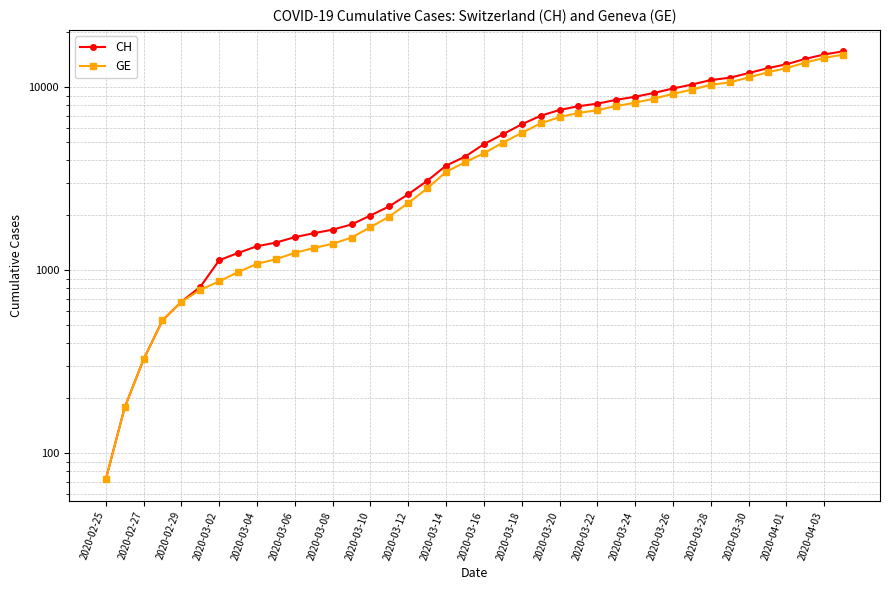

True or false: CH and GE cross at least once.

False